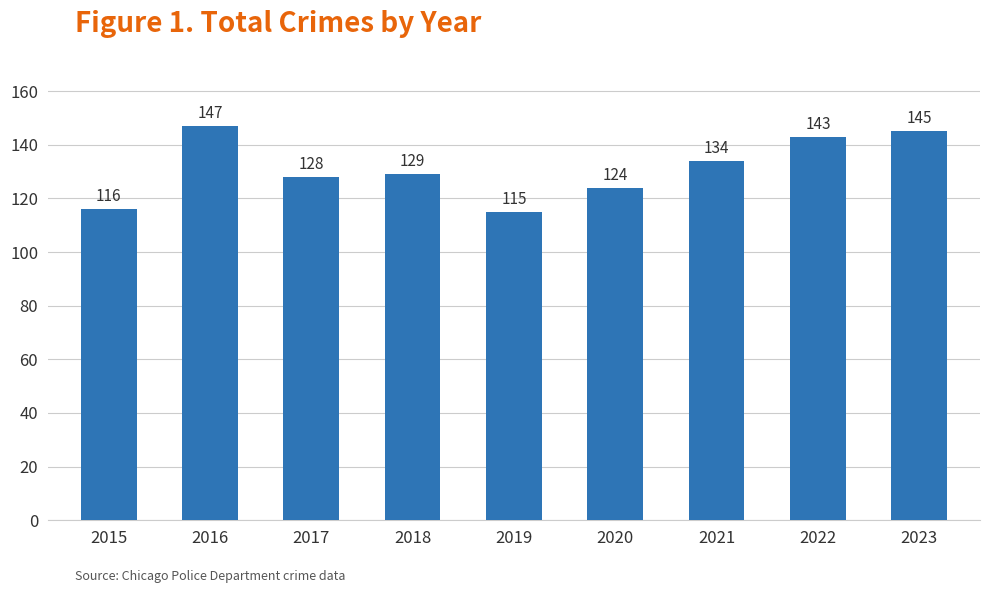

What is the change in value from 2017 to 2023?

+17